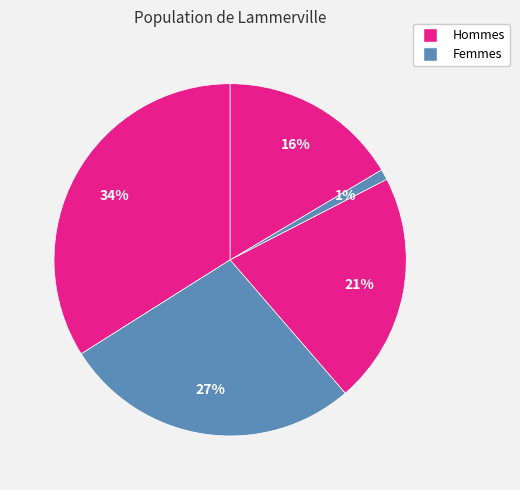

How many slices are in this pie chart?

5